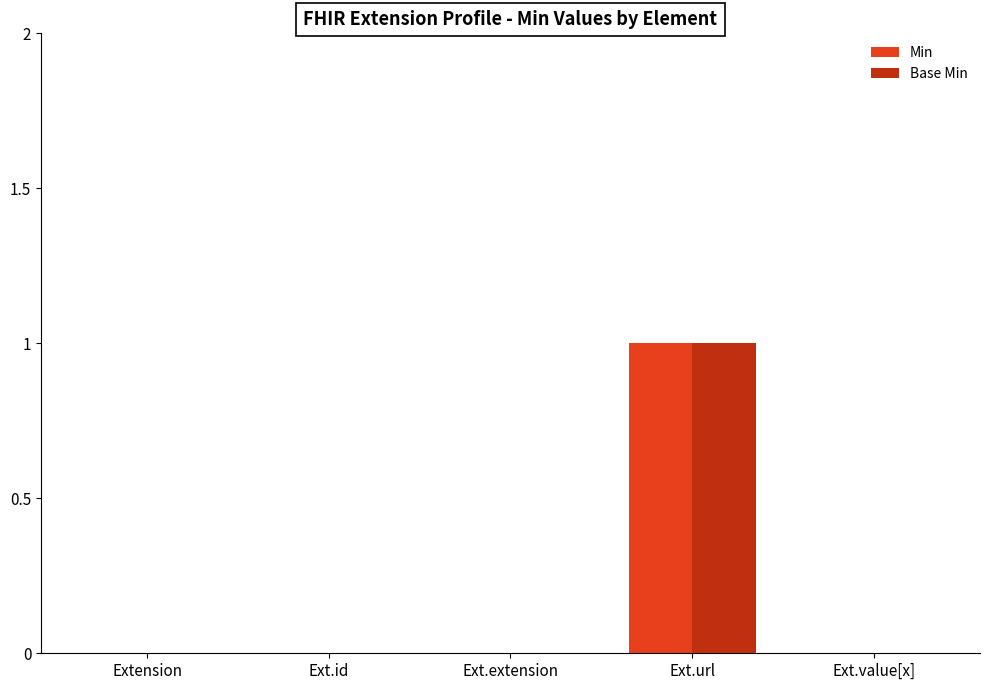

Is the value of Base Min at Ext.url greater than the value of Min at Ext.extension?

Yes